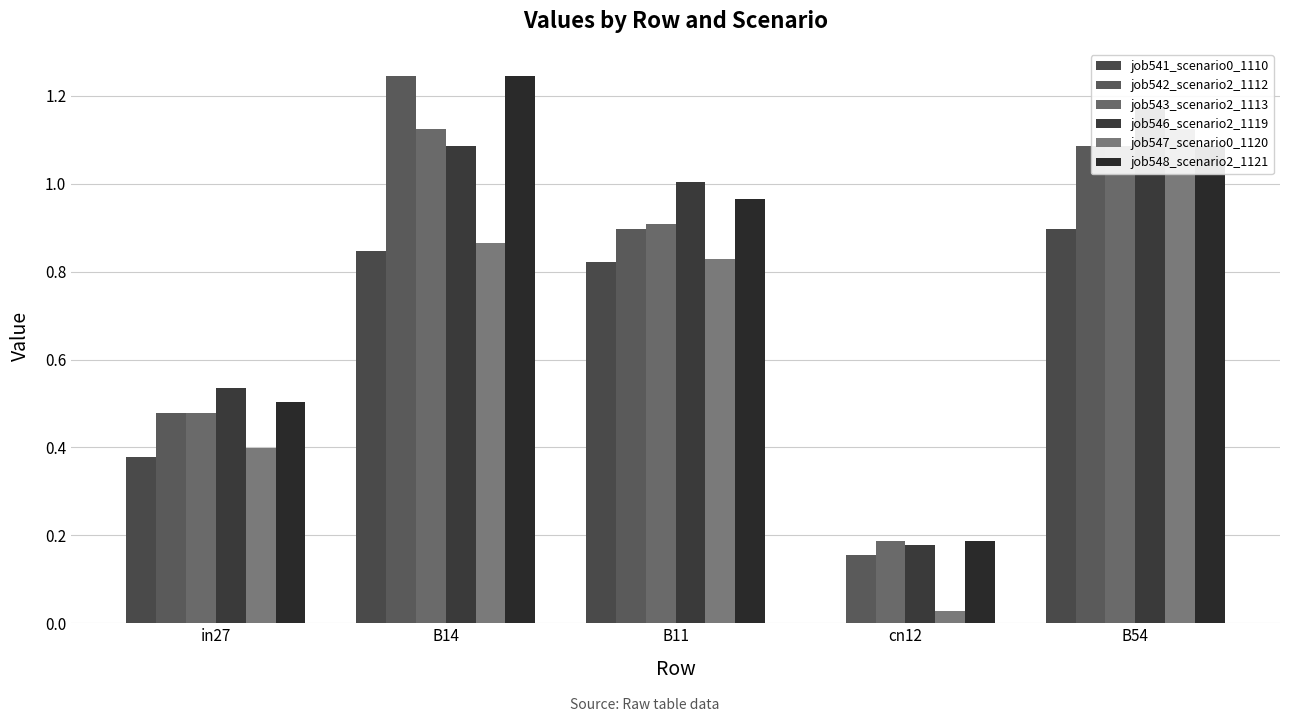

How many values in job541_scenario0_1110 are above zero?

4